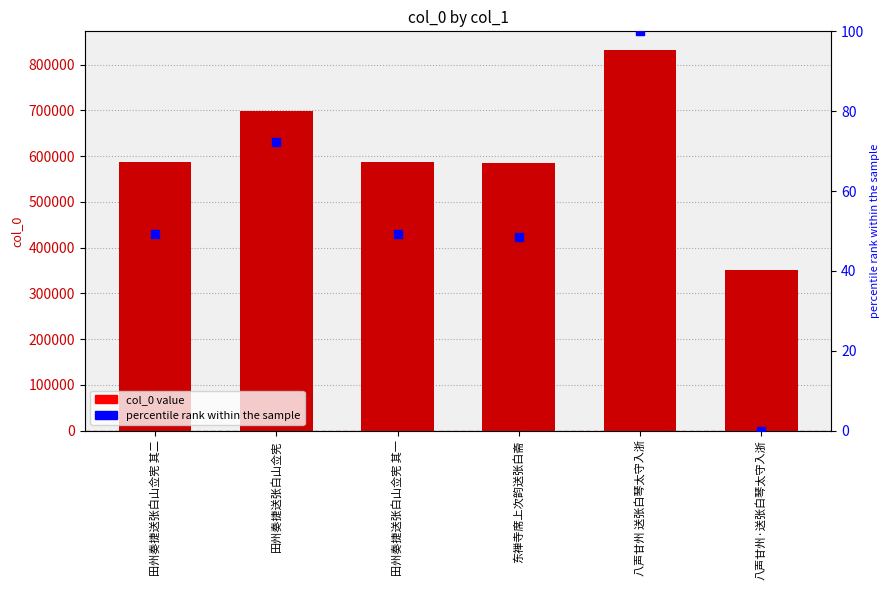

Which series has the largest Y range (max minus min)?

col_0